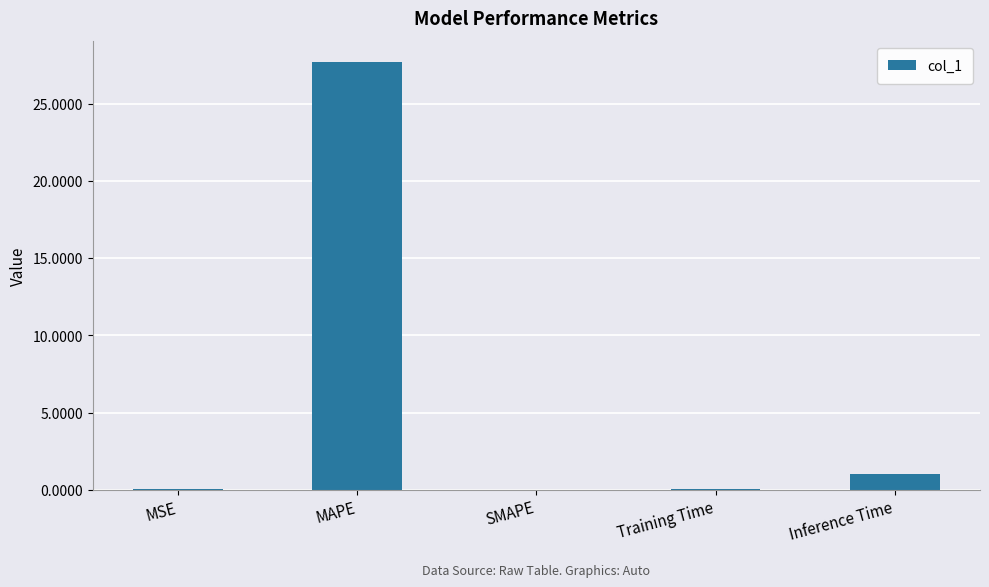

True or false: the data shows 0.0 at MSE.

True